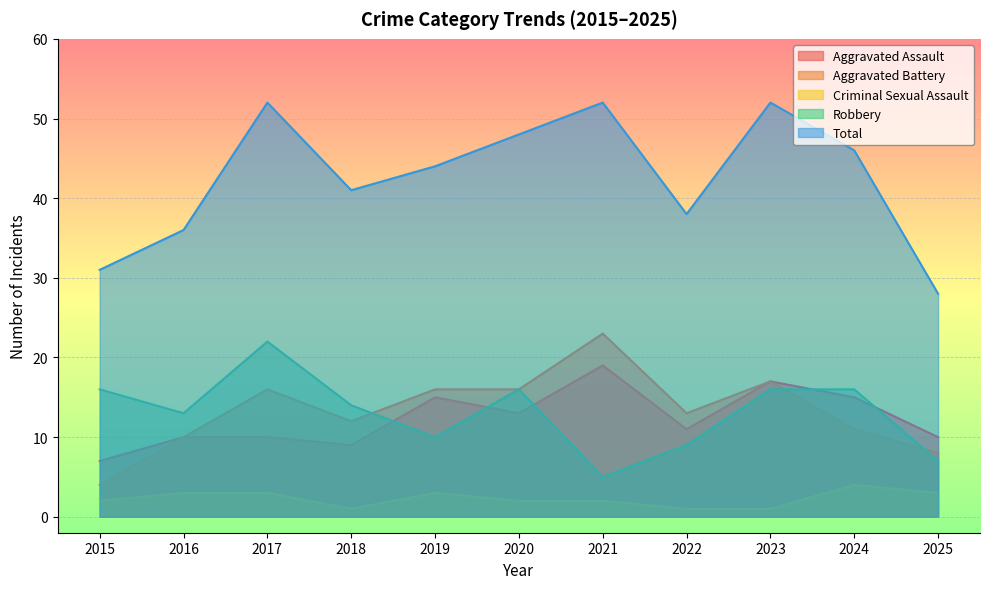

True or false: Aggravated Battery and Aggravated Assault cross at least once.

False